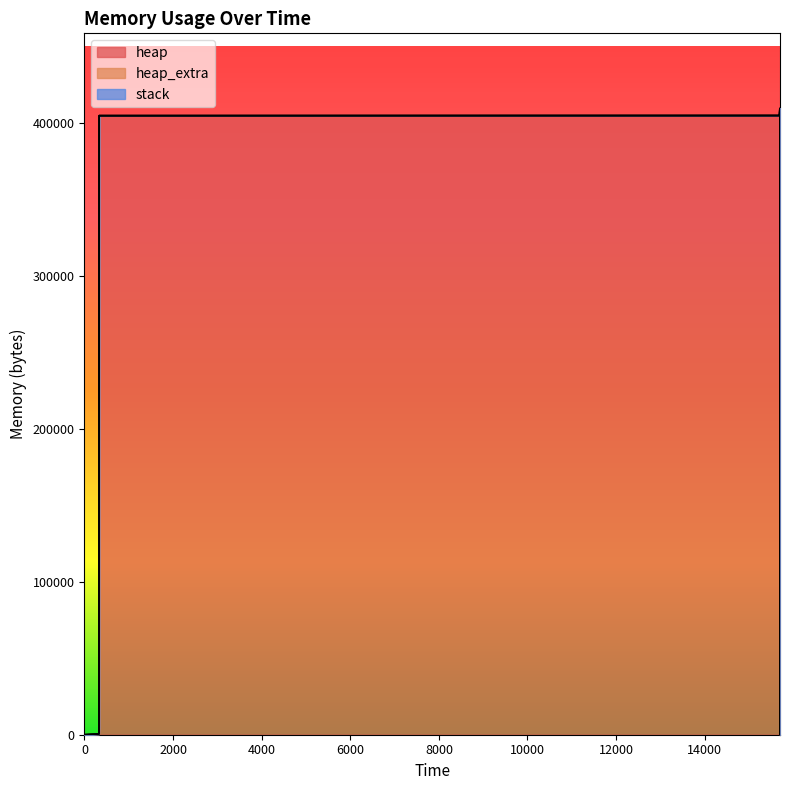

True or false: stack and heap_extra intersect in this chart.

False